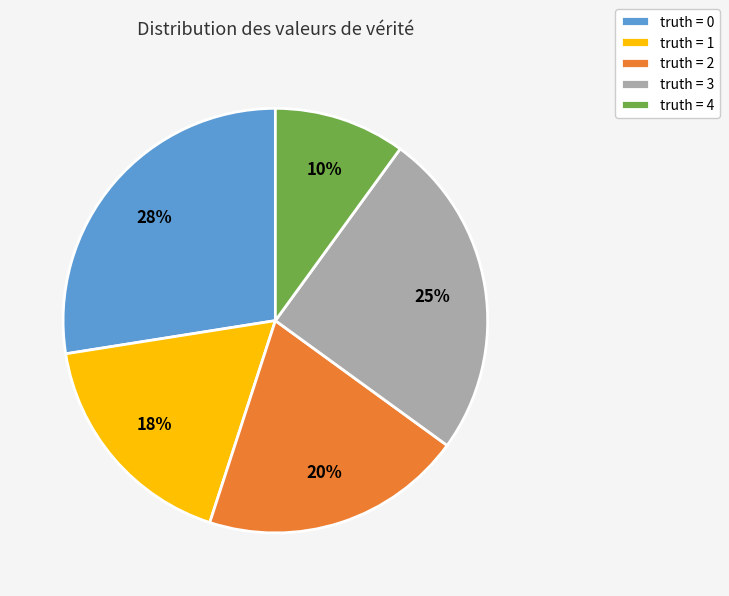

Is it true that truth = 0 is 27% of the pie?

True